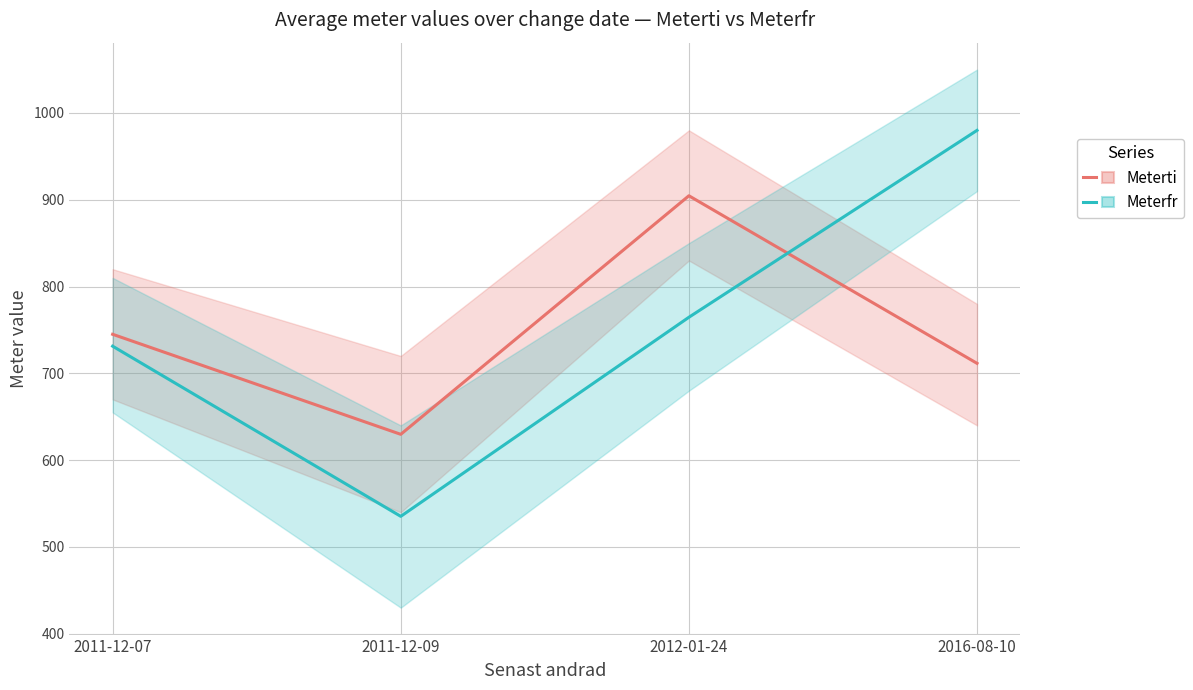

List the series in order of their overall mean, lowest first.

Meterti, Meterfr